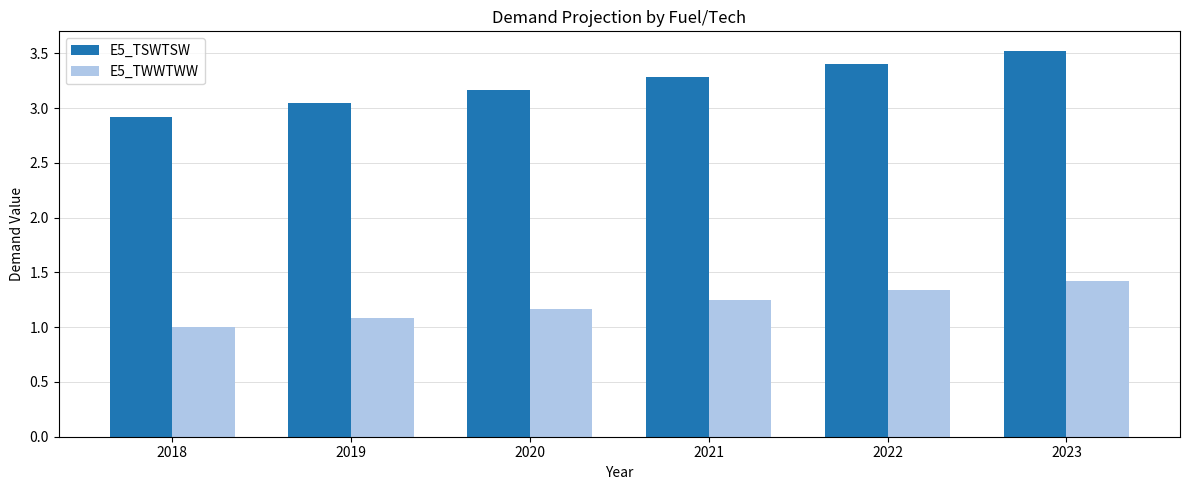

The value of E5_TSWTSW at 2022 is 5.7. True or false?

False